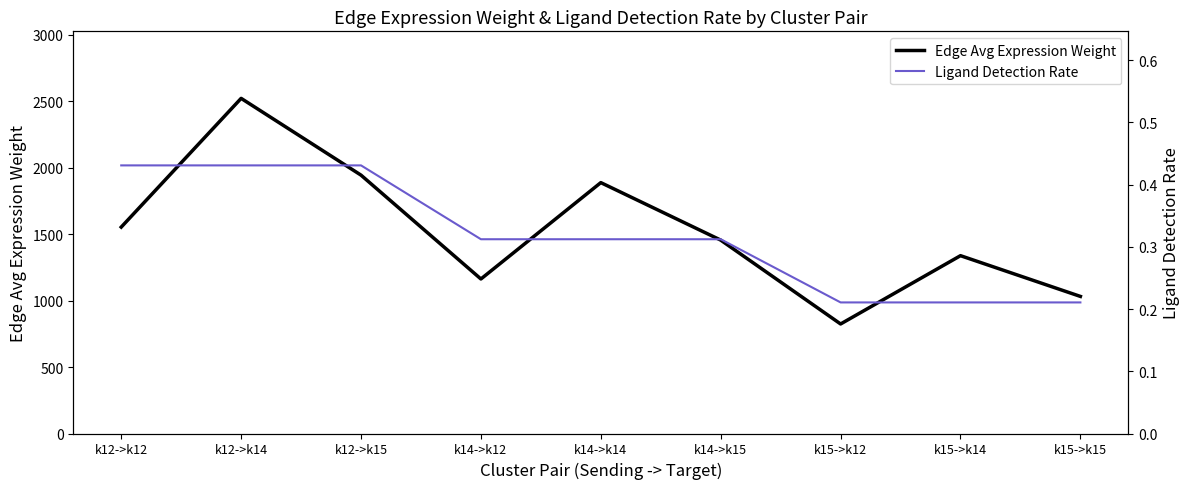

What is the label of the 7th point from the right?

k12->k15